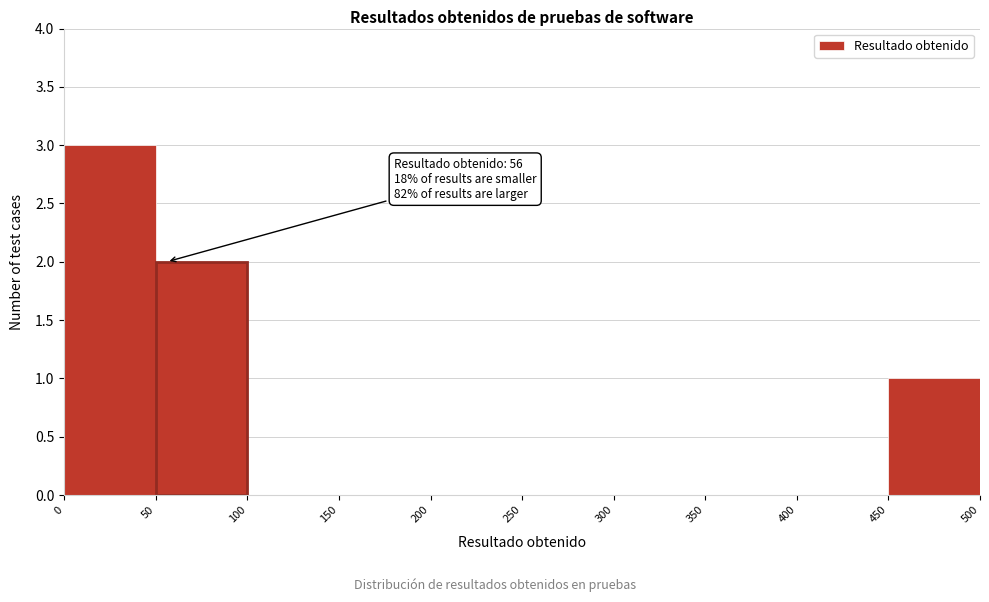

Which range on the x-axis has the tallest bar?

0 to 50